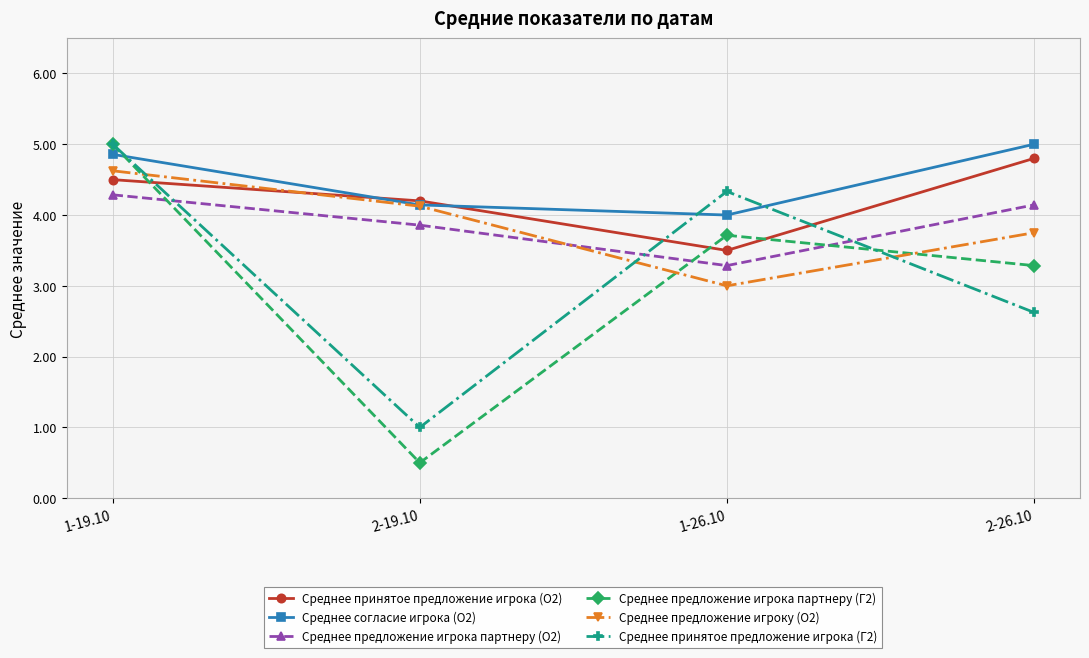

At which label does Среднее согласие игрока (О2) reach its peak?

2-26.10